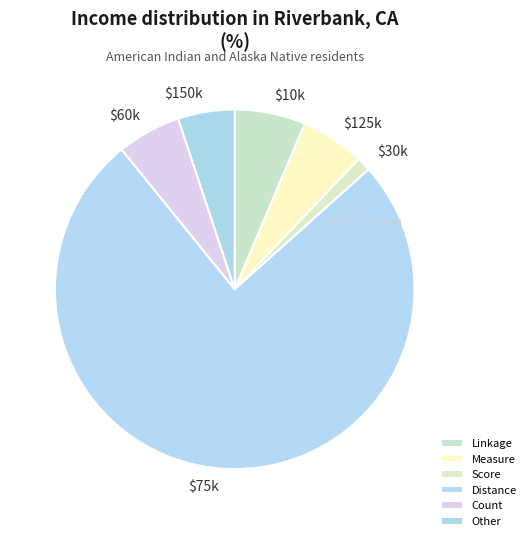

How many slices are in this pie chart?

6